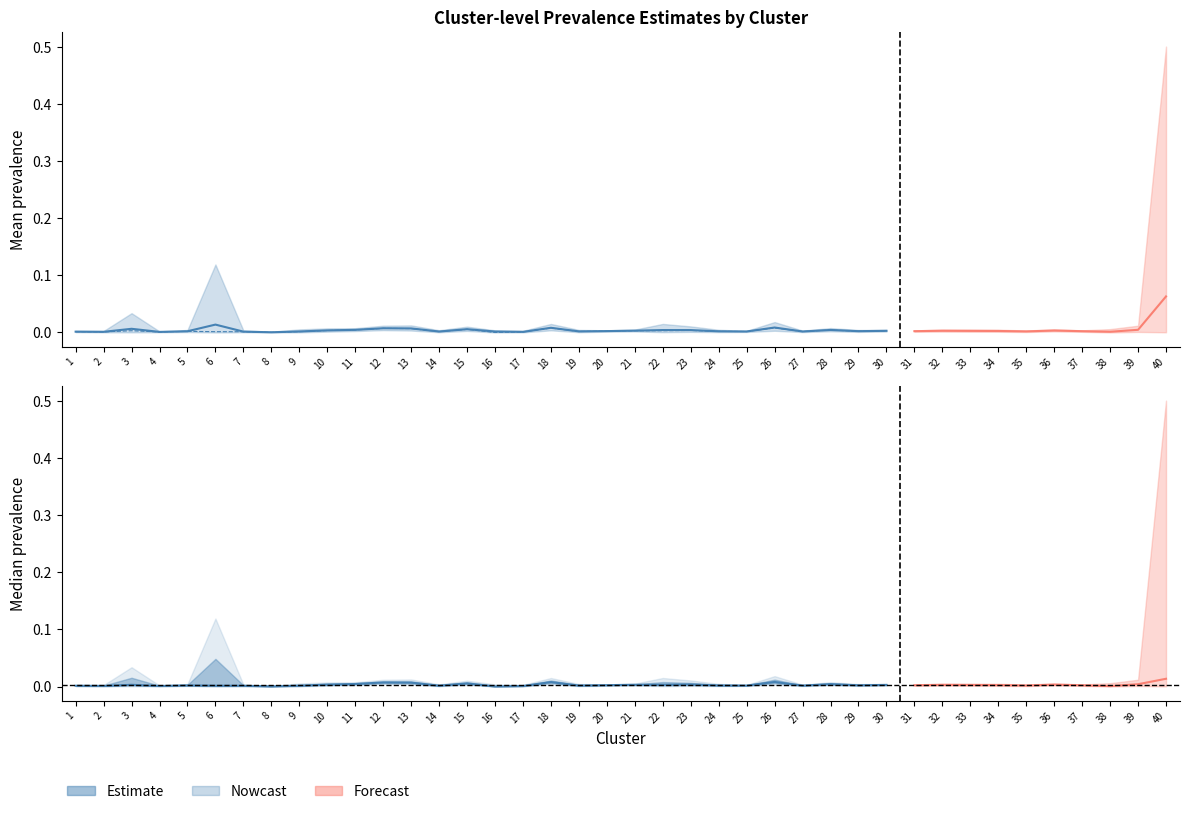

Which category has the lowest value in the mean series?

8